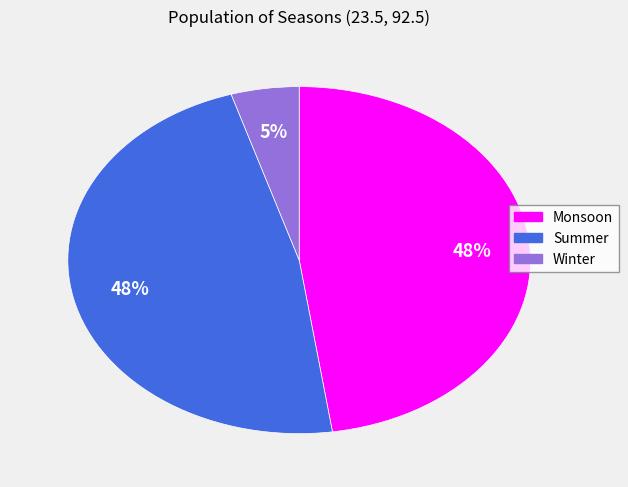

To the nearest percent, what percentage of the pie is Summer?

48%